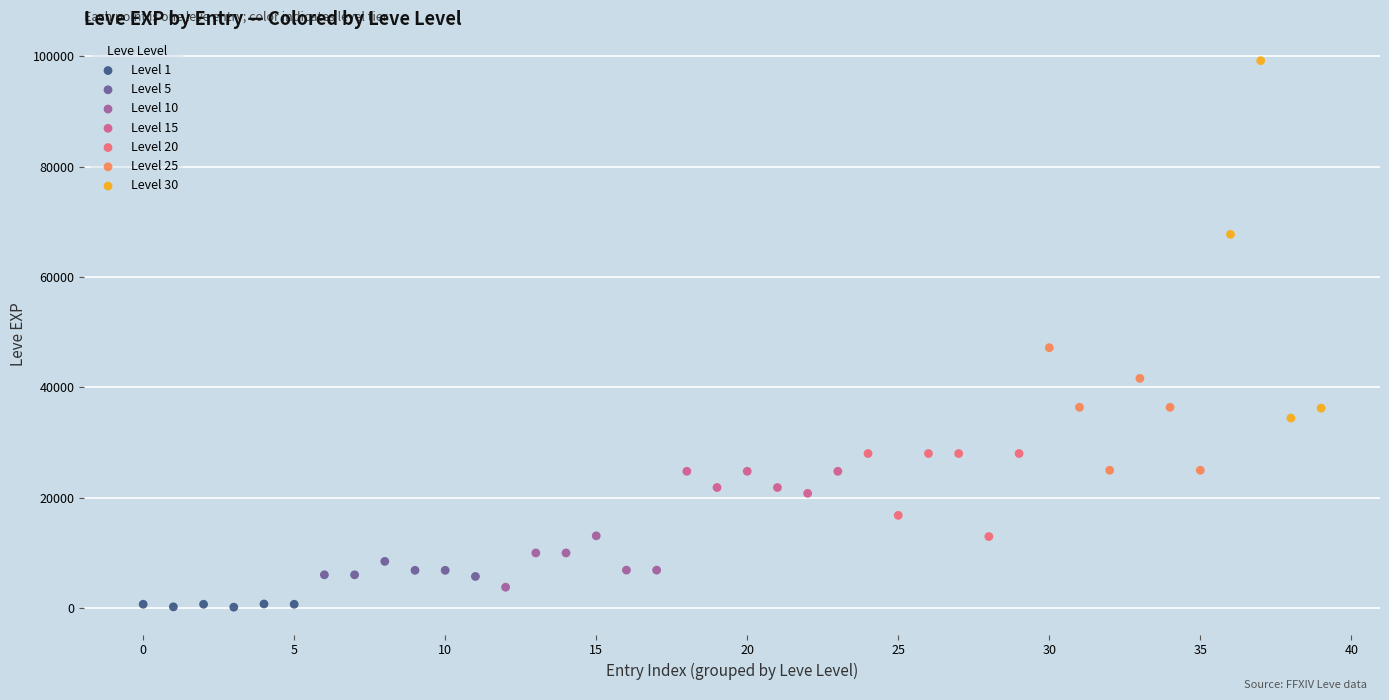

Which series reaches the maximum Y coordinate?

Level 30